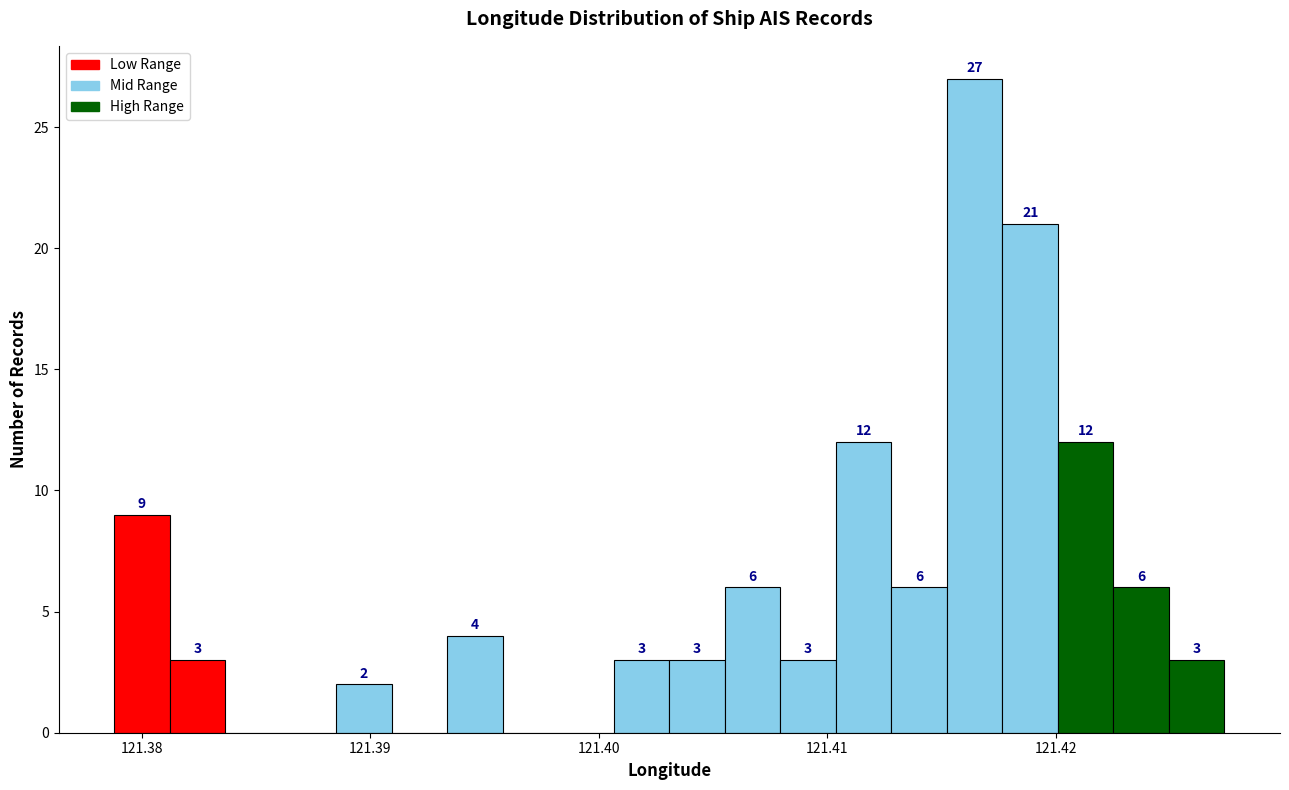

Read against the x-axis, roughly where is the centre of the tallest bar?

121.416